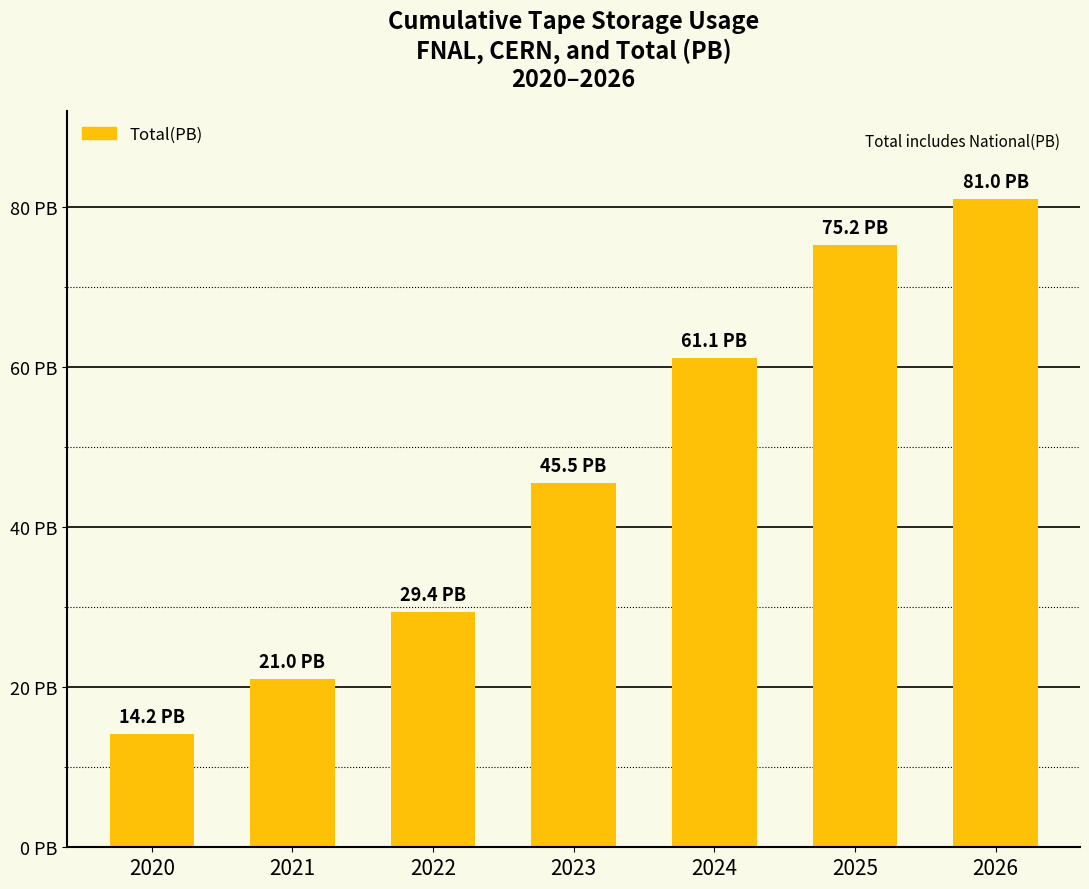

Does the chart contain any negative values?

No